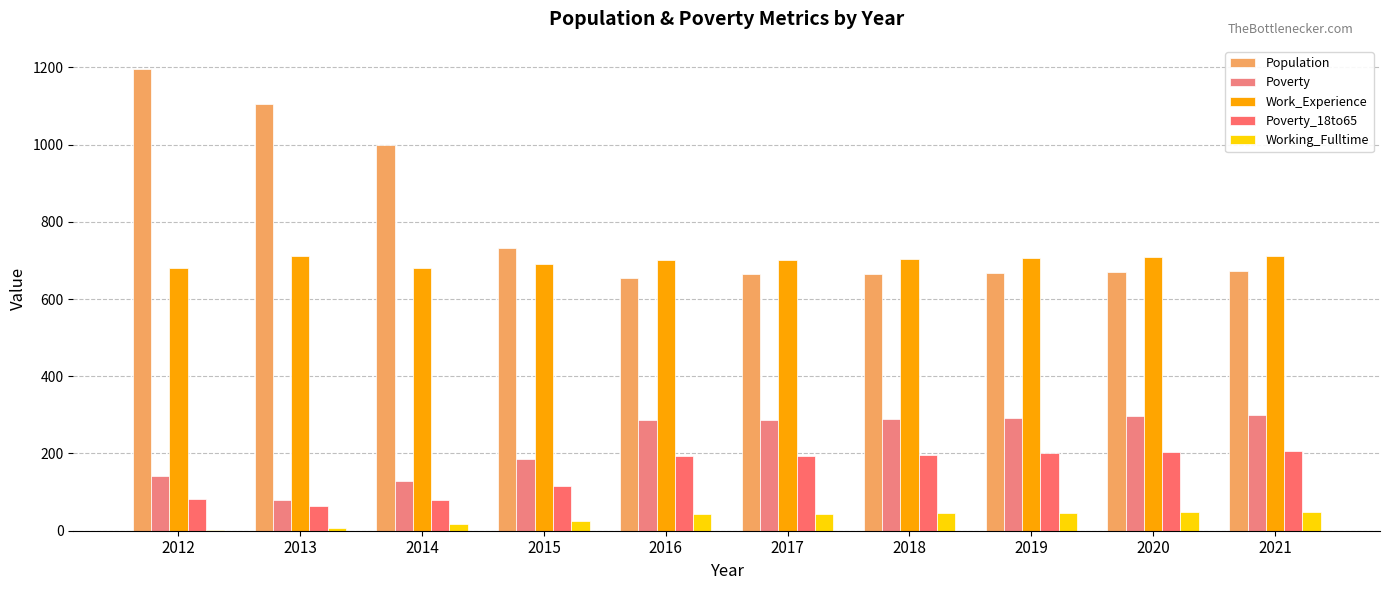

At which category is the sum across all series the highest?

2012